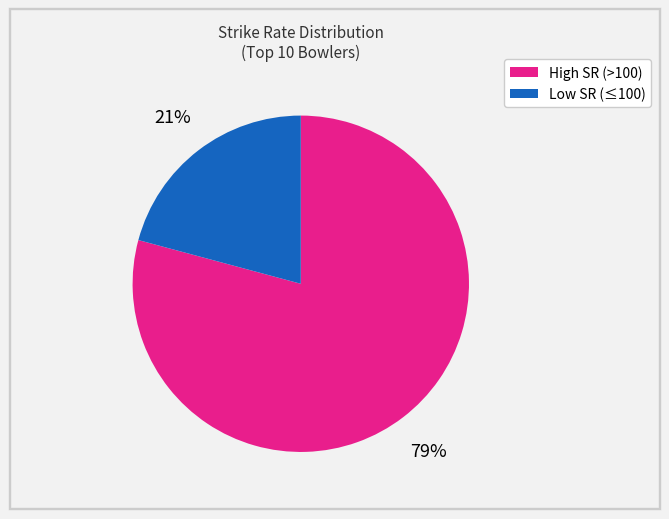

To the nearest percent, what is the average slice percentage?

50%